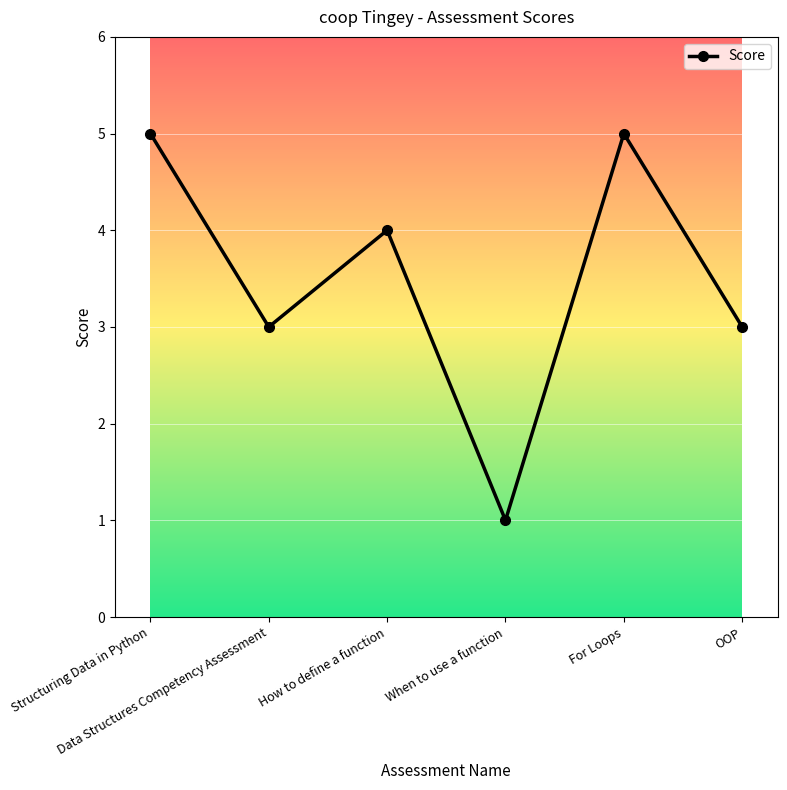

How many values are below 4?

3